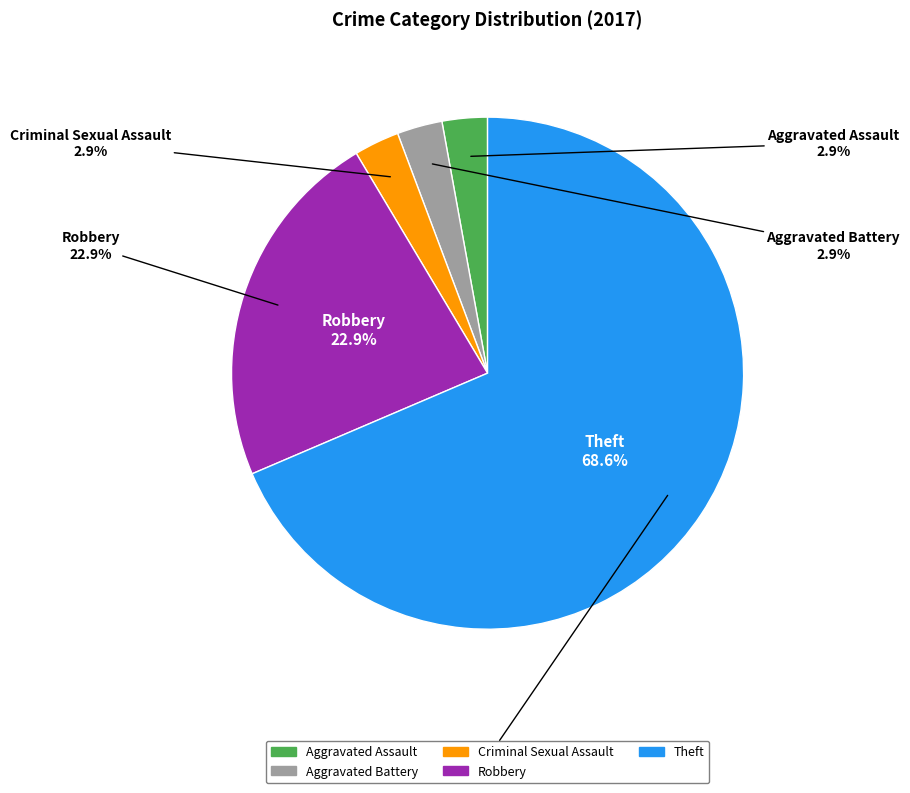

How much of the chart is everything except Theft?

31.4%